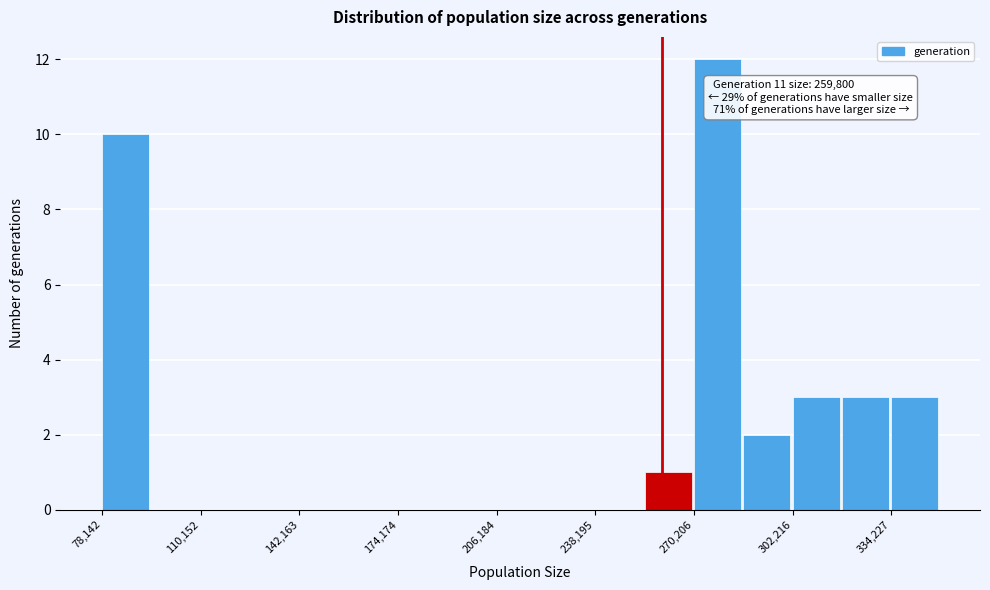

Around what value on the x-axis is the tallest bar? Give the approximate position of its centre, as read against the axis.

280000